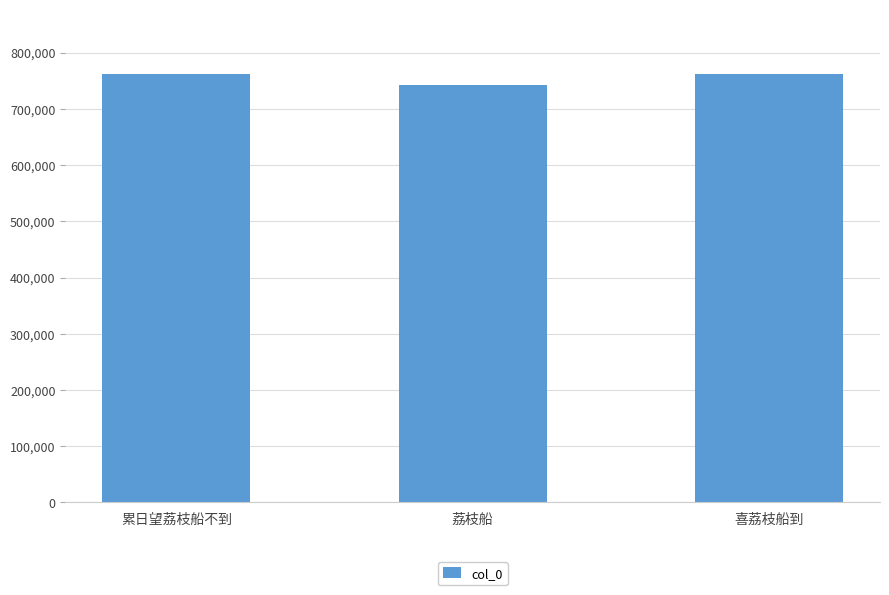

Where does the data first go above 762332?

累日望荔枝船不到